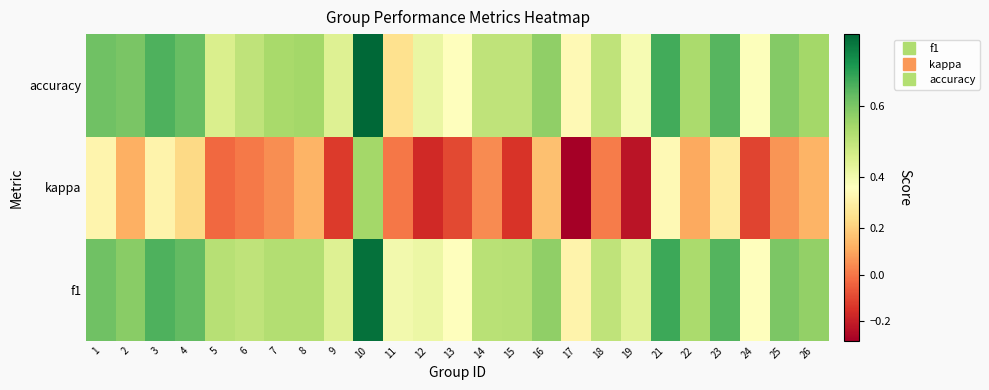

Which series changed the most between 6 and 25?

f1